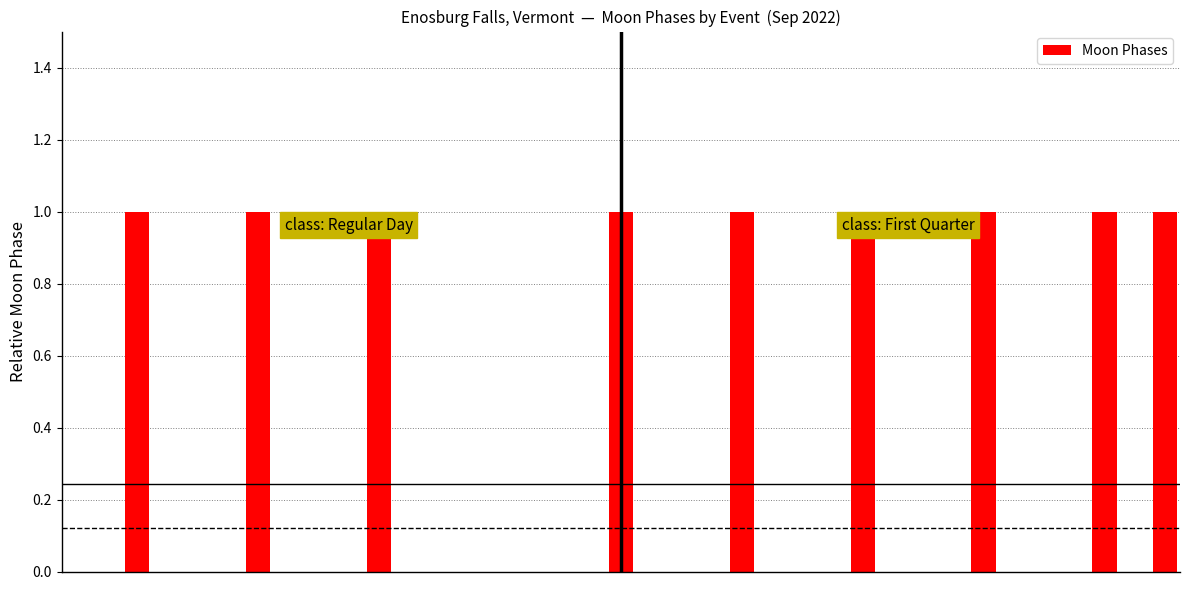

Are the bars grouped side by side (vs. stacked)?

No